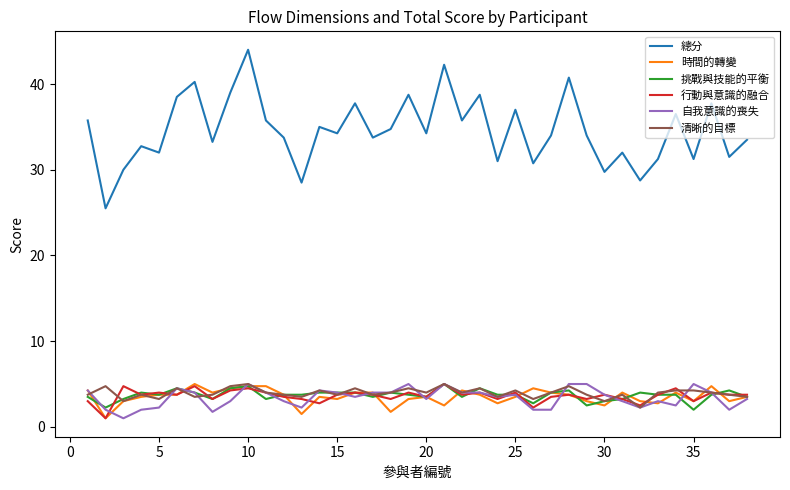

In 清晰的目標, how many points are lower than both neighbors (excluding endpoints)?

12